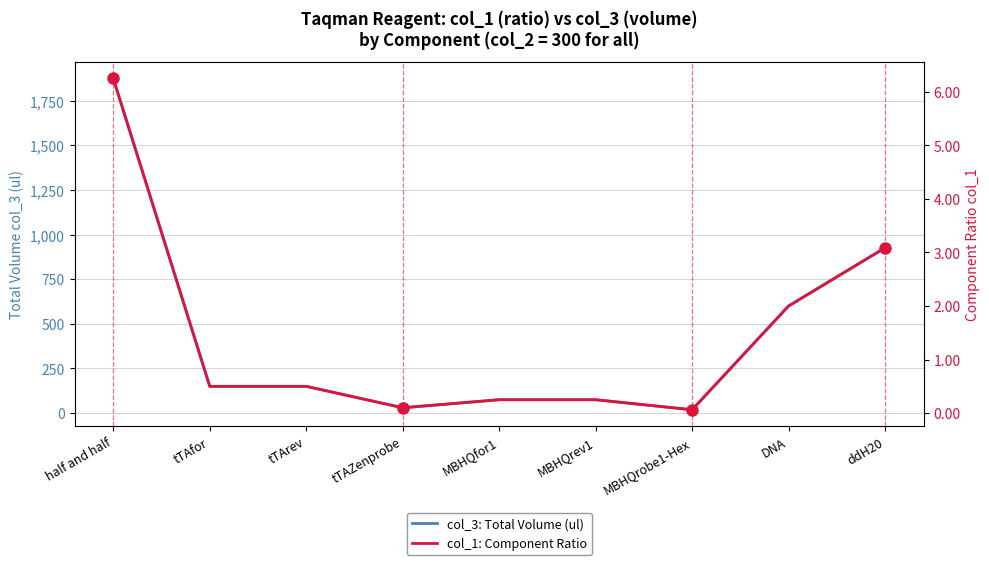

Which has a higher value, MBHQrev1 or DNA?

DNA